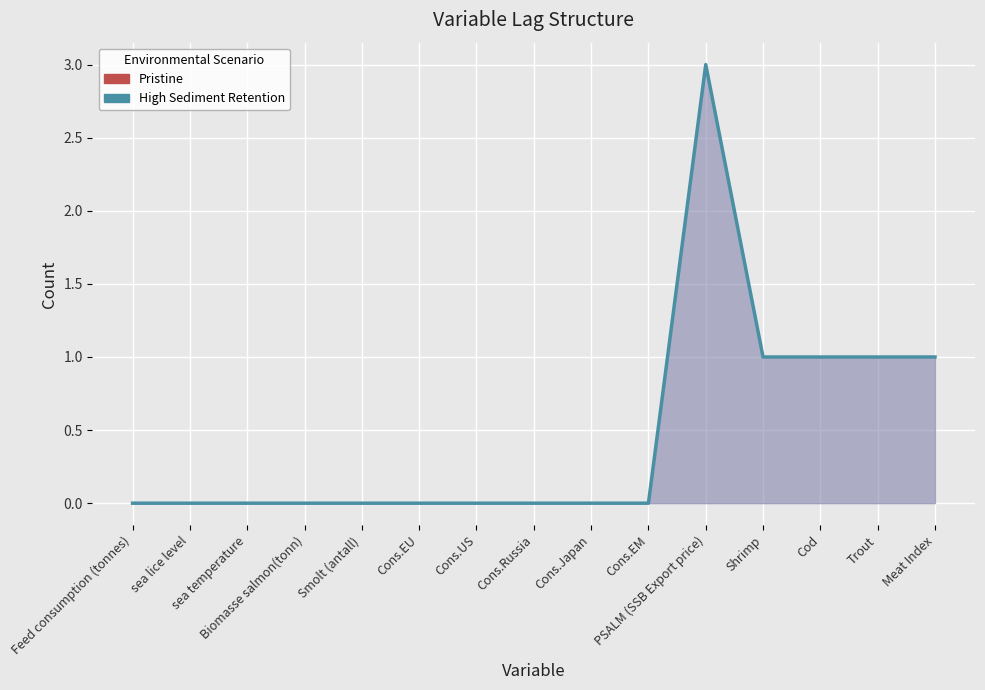

What is the sum of the values at sea lice level and Trout?

1